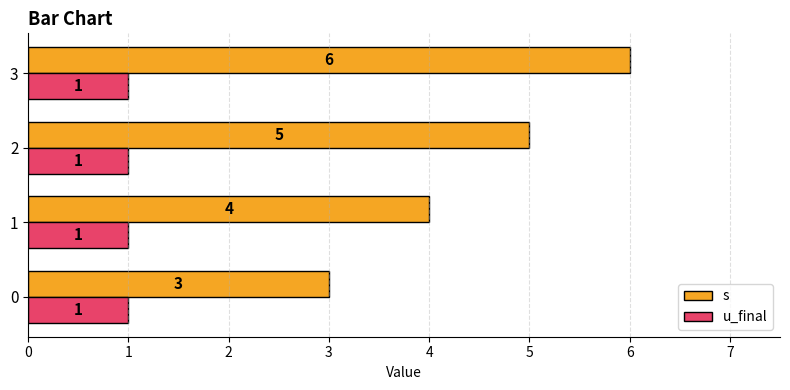

Rank the series at 3 from lowest to highest value.

u_final, s